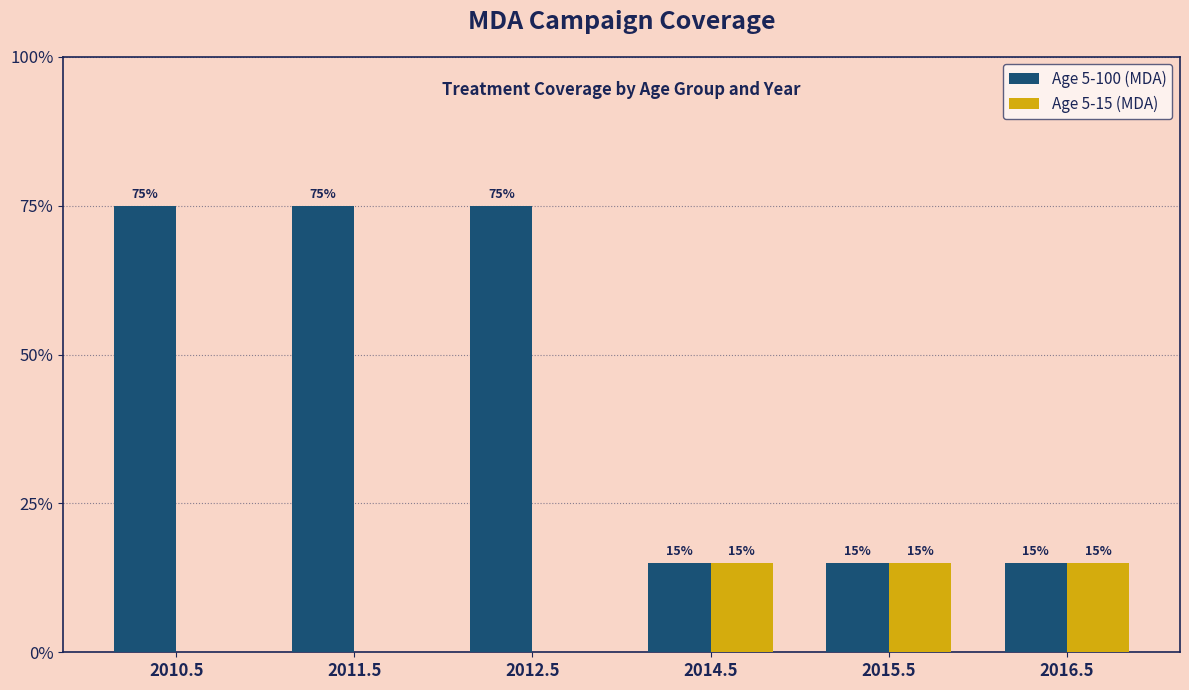

At which category is the sum across all series the highest?

2010.5